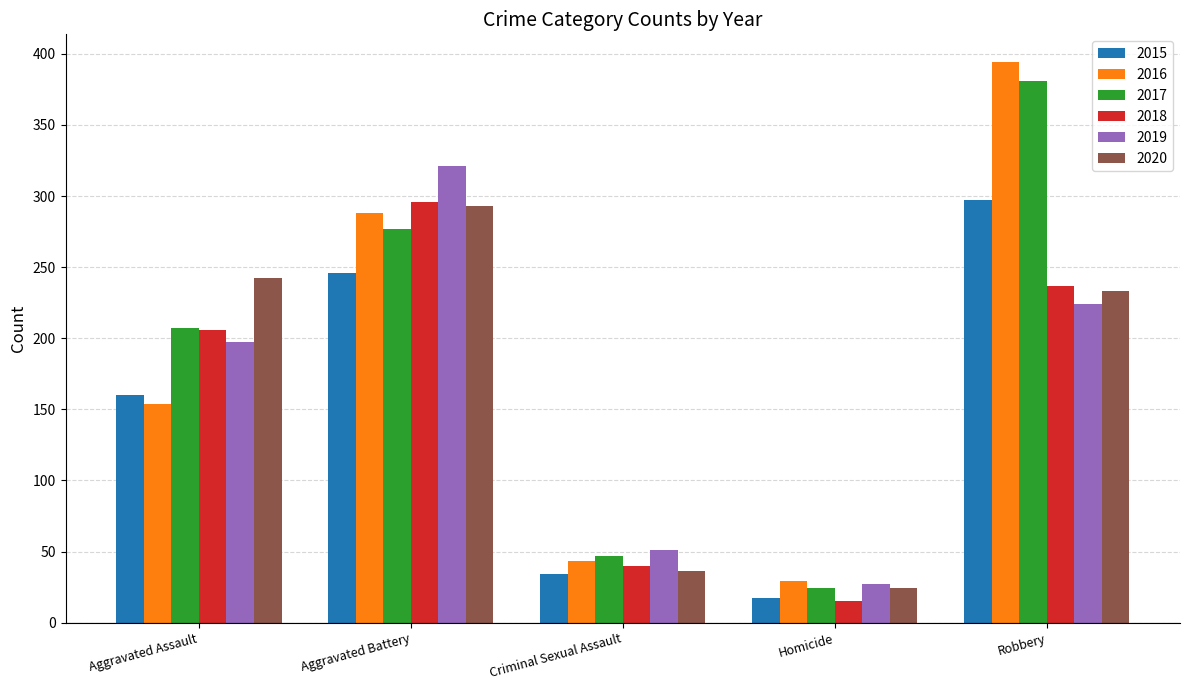

What is the difference between the maximum and minimum values in the 2018 series?

281